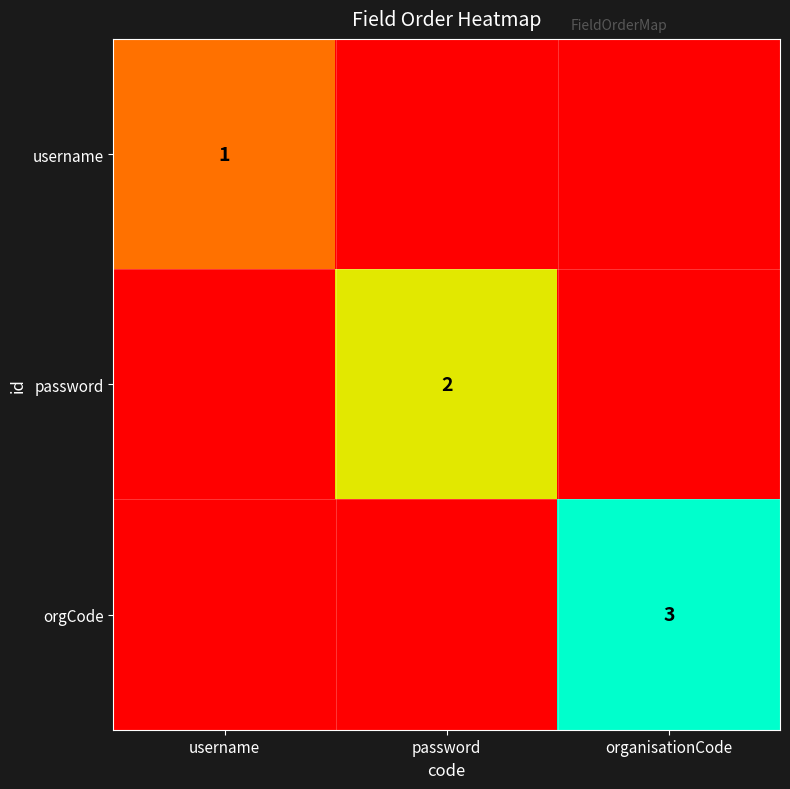

How many series are shown in this chart?

3